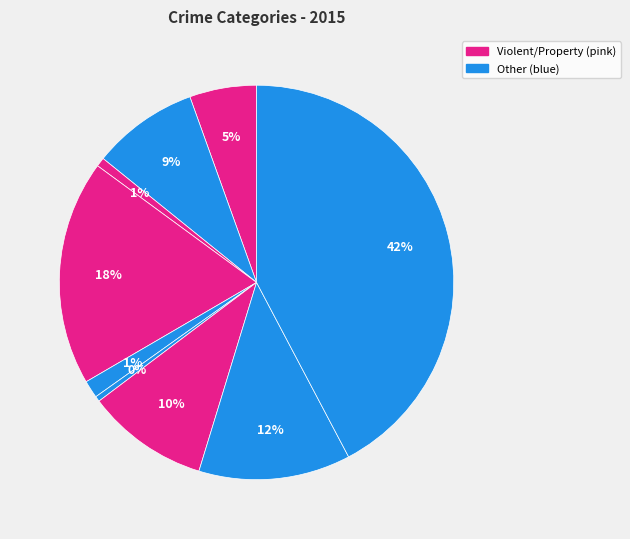

How many segments does this pie chart have?

9